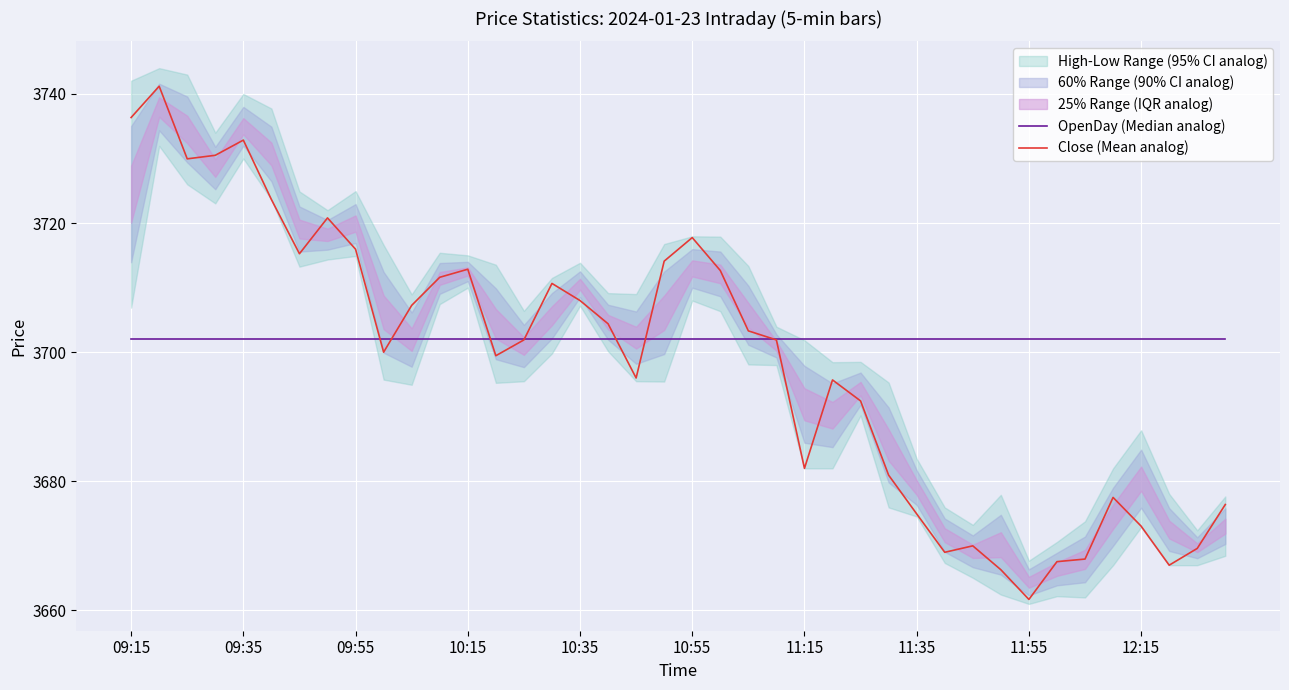

What is the difference between the maximum and second lowest values in the Close (Mean analog) series?

74.9